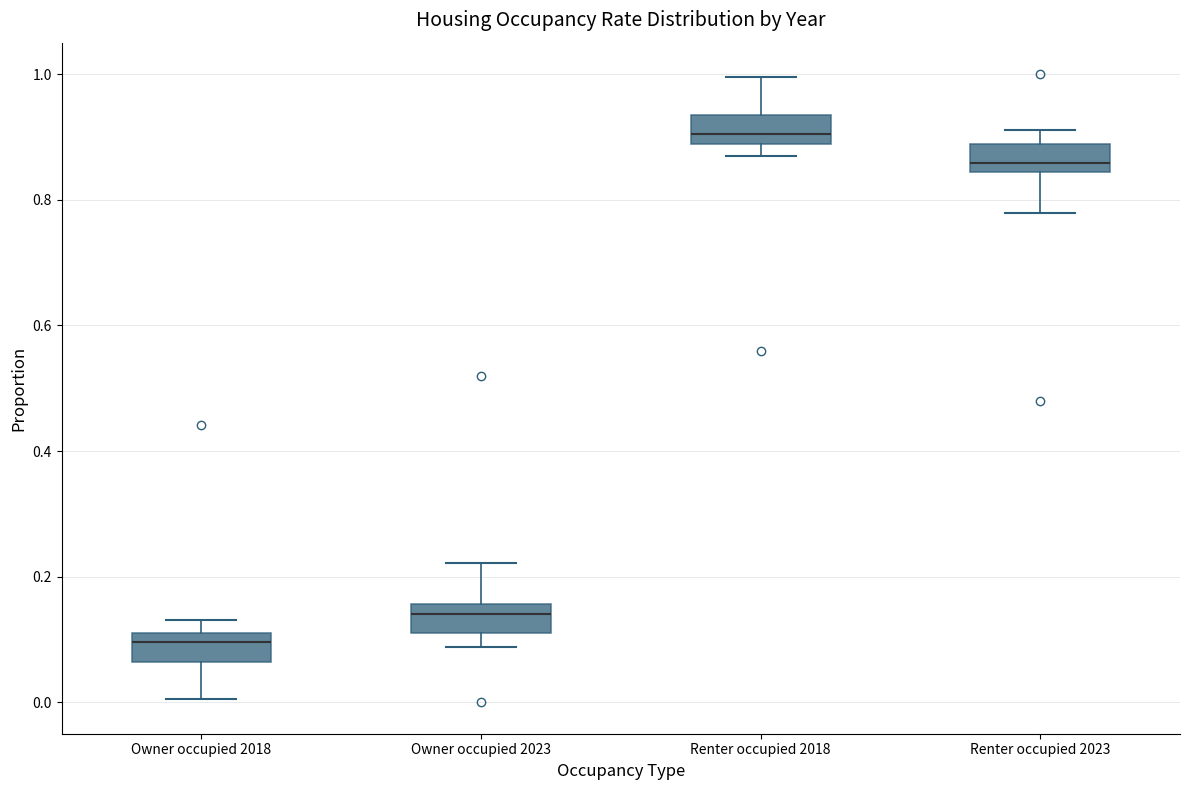

Where does the median line of the box for Owner occupied 2023 sit on the y-axis? The values are not printed on the chart, so give them approximately, as read against the axis.

0.14